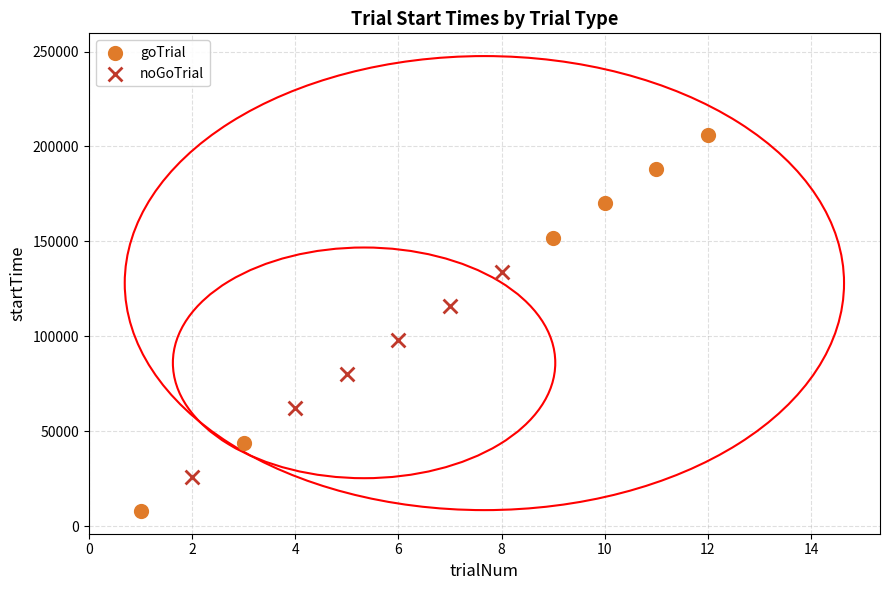

Which series contains the highest Y value?

goTrial